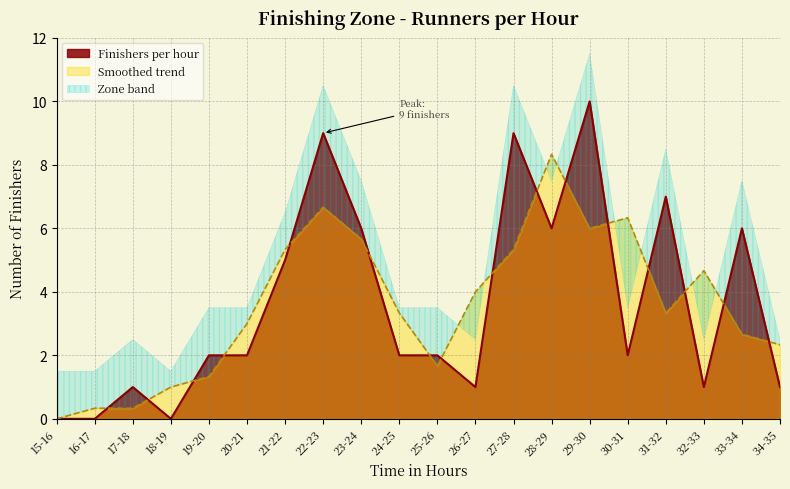

What is the label of the 7th point from the left?

21-22